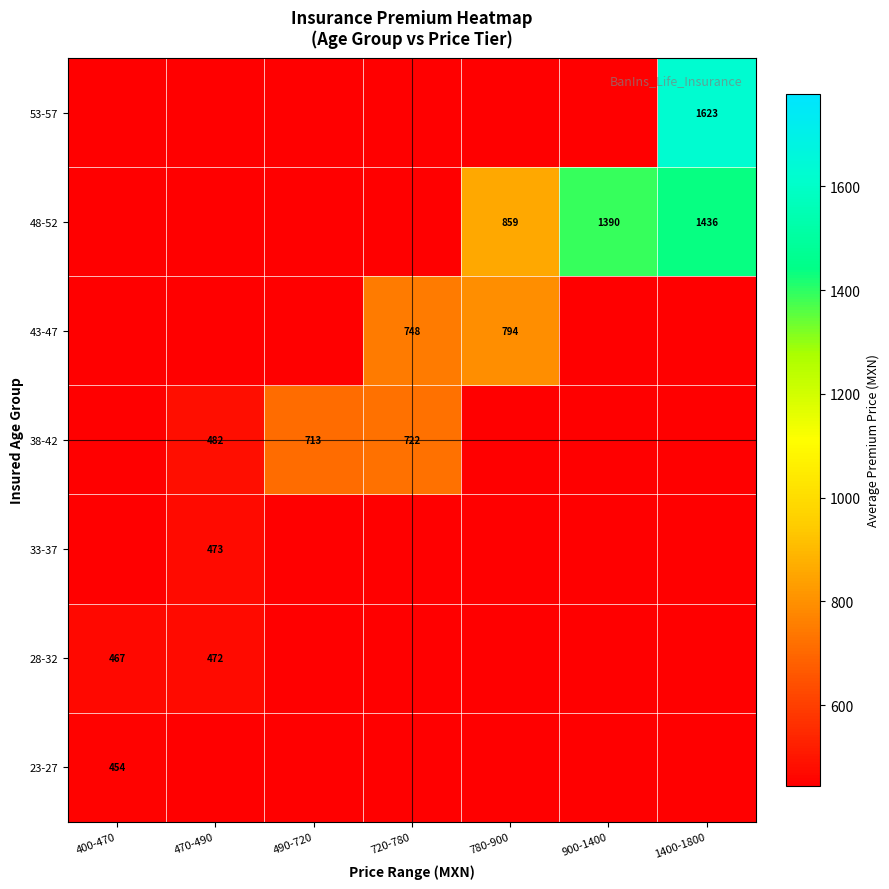

The 48-52 series shows 859 at 780-900. True or false?

True